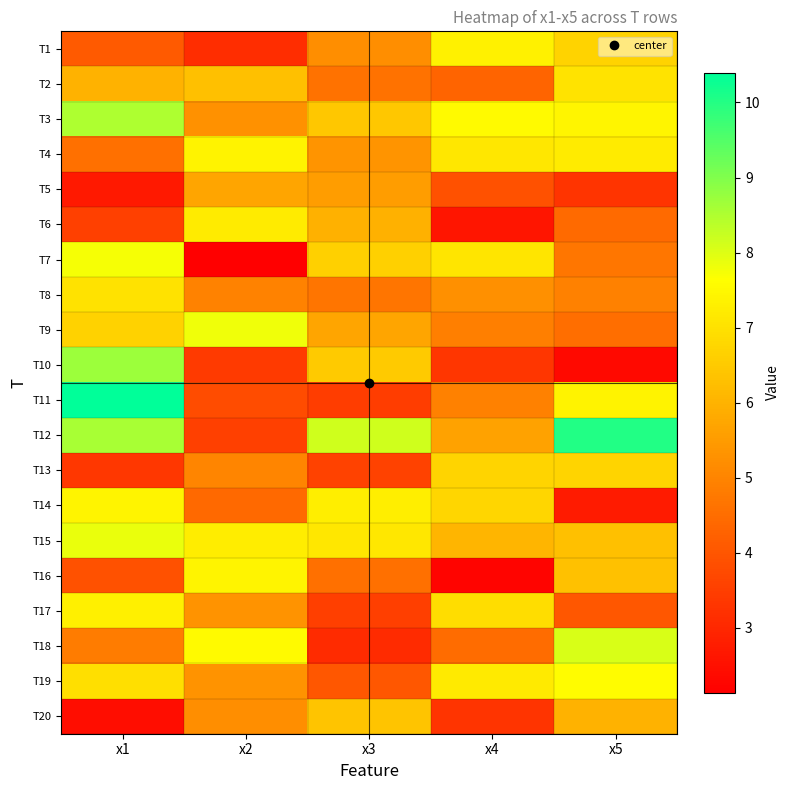

Reading left to right, transcribe all the data shown in this chart.

T1: x1=4.1	x2=3.1	x3=5.2	x4=7.4	x5=6.7
T2: x1=6.0	x2=6.3	x3=4.6	x4=4.3	x5=7.0
T3: x1=8.5	x2=5.3	x3=6.5	x4=7.5	x5=7.4
T4: x1=4.6	x2=7.4	x3=5.4	x4=7.1	x5=7.2
T5: x1=2.7	x2=5.7	x3=5.5	x4=3.9	x5=3.3
T6: x1=3.6	x2=7.2	x3=6.0	x4=2.6	x5=4.4
T7: x1=7.7	x2=2.1	x3=6.7	x4=7.1	x5=4.7
T8: x1=7.0	x2=5.0	x3=4.7	x4=5.2	x5=4.9
T9: x1=6.7	x2=7.8	x3=5.7	x4=4.9	x5=4.6
T10: x1=8.7	x2=3.4	x3=6.5	x4=3.3	x5=2.4
T11: x1=10.4	x2=3.8	x3=3.5	x4=4.9	x5=7.4
T12: x1=8.6	x2=3.5	x3=8.2	x4=5.6	x5=10.0
T13: x1=3.3	x2=5.0	x3=3.6	x4=6.7	x5=6.7
T14: x1=7.4	x2=4.4	x3=7.3	x4=6.8	x5=2.7
T15: x1=7.9	x2=7.2	x3=7.1	x4=6.1	x5=6.3
T16: x1=3.9	x2=7.4	x3=4.6	x4=2.2	x5=6.3
T17: x1=7.3	x2=5.3	x3=3.5	x4=6.9	x5=4.0
T18: x1=4.8	x2=7.5	x3=3.1	x4=4.5	x5=8.1
T19: x1=7.0	x2=5.3	x3=4.0	x4=7.2	x5=7.6
T20: x1=2.5	x2=5.2	x3=6.4	x4=3.3	x5=6.0